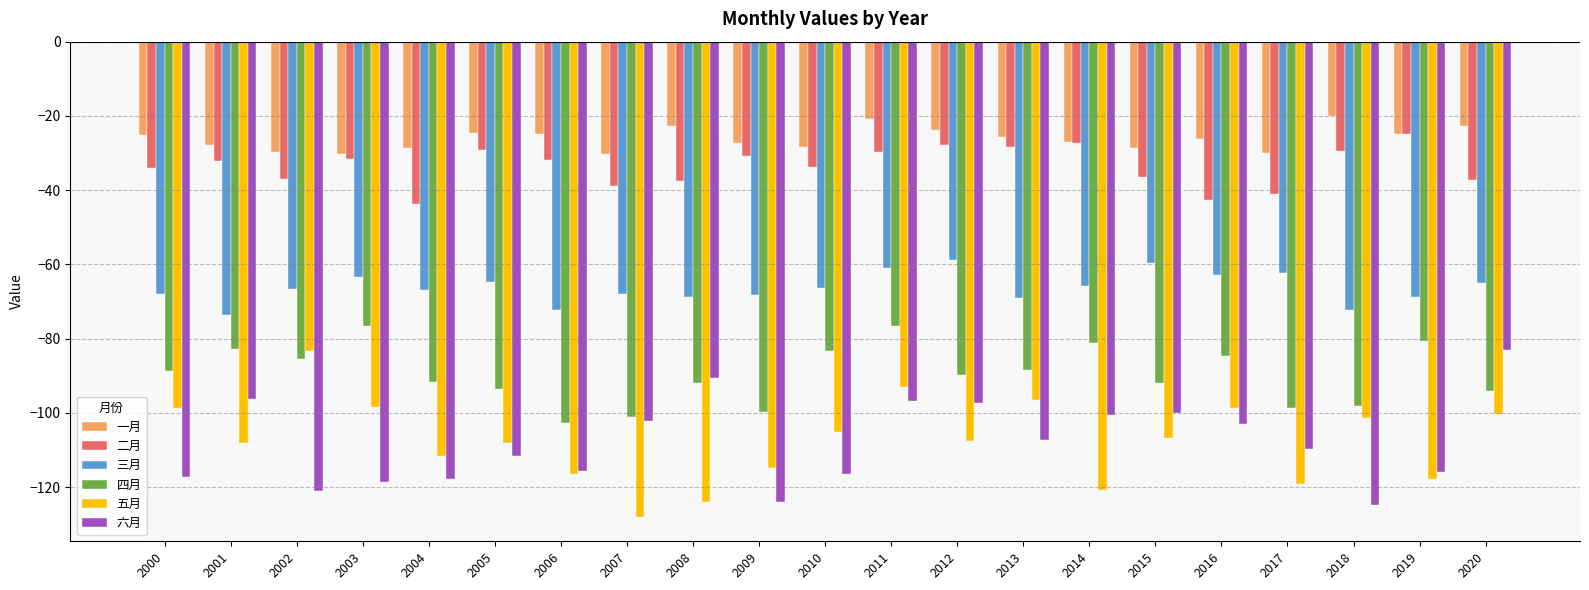

What is the difference between the maximum and minimum values in the 六月 series?

41.8